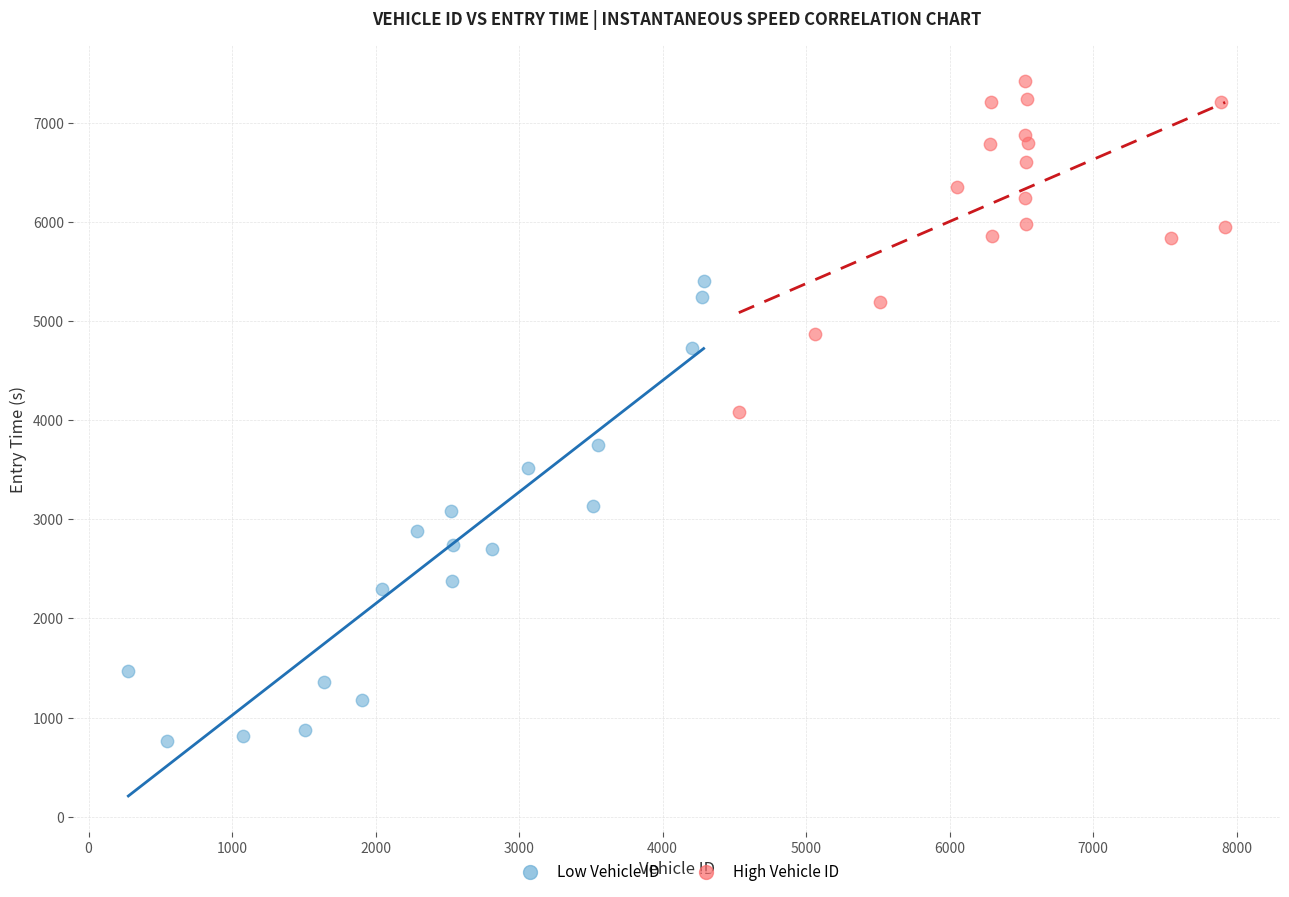

Which series has the largest Y range (max minus min)?

Low Vehicle ID